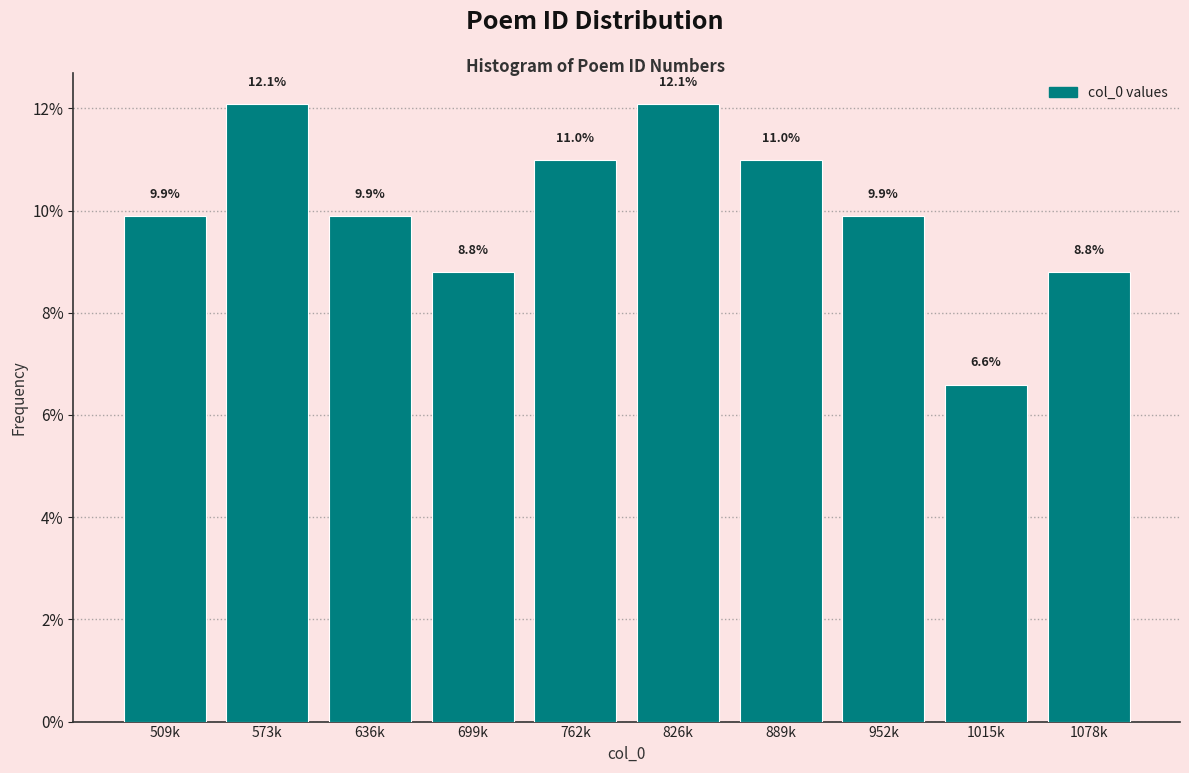

Reading left to right, what are all the values shown in this chart?

9.9	12.1	9.9	8.8	11.0	12.1	11.0	9.9	6.6	8.8